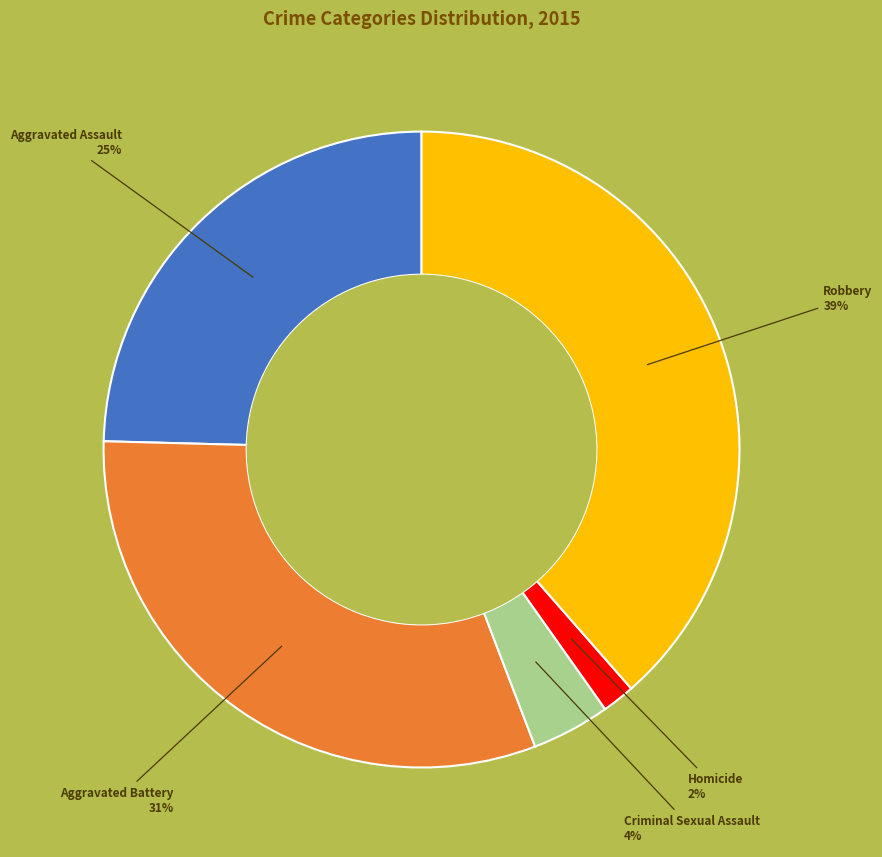

Approximately how many times larger is the value at Homicide compared to Aggravated Assault?

0.1